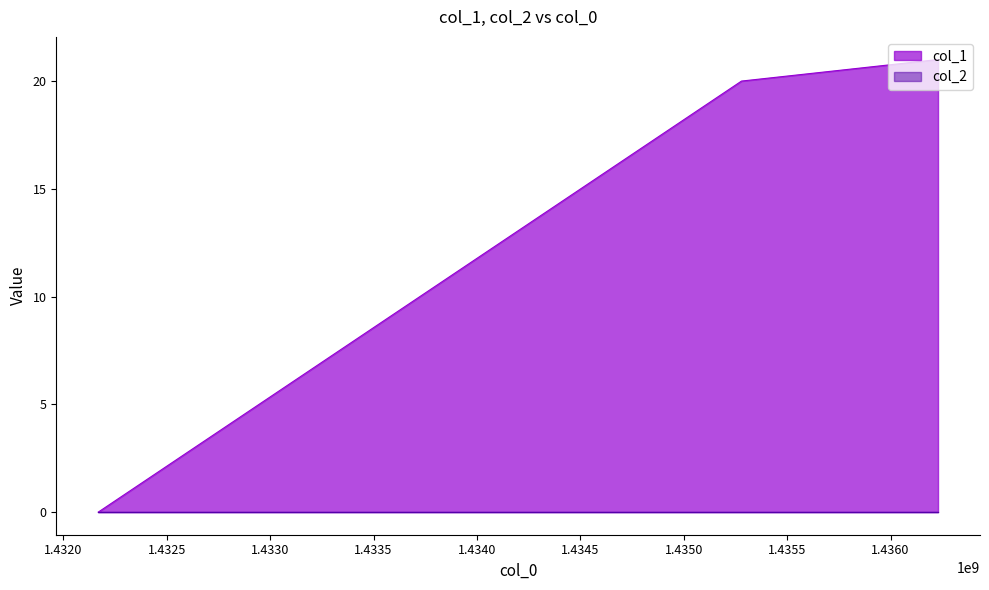

What is the sum of all values?

41